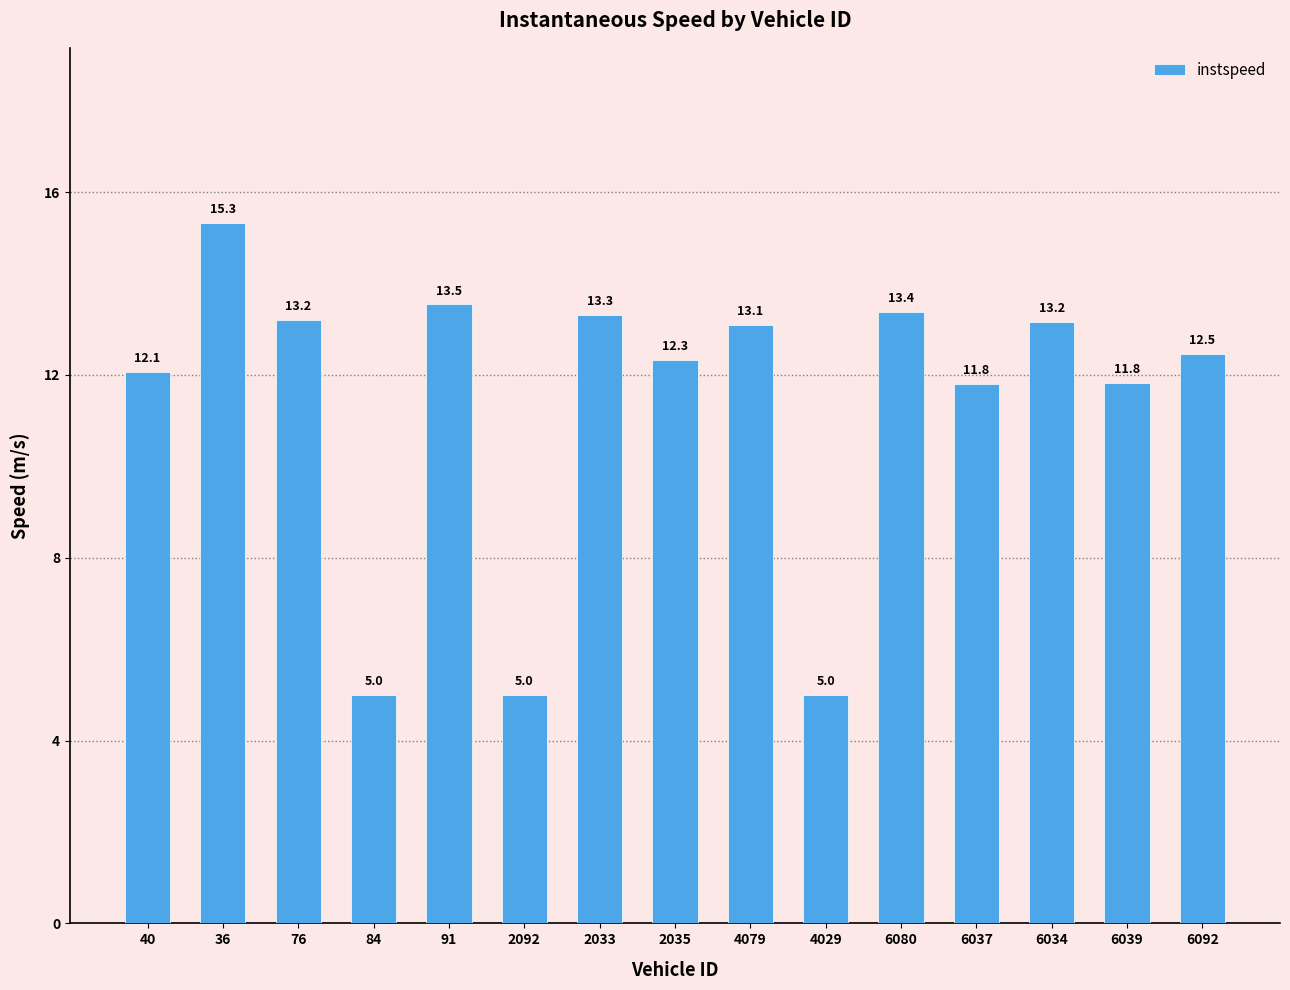

Reading right to left, list all the values displayed in this chart.

6092=12.5	6039=11.8	6034=13.2	6037=11.8	6080=13.4	4029=5.0	4079=13.1	2035=12.3	2033=13.3	2092=5.0	91=13.5	84=5.0	76=13.2	36=15.3	40=12.1